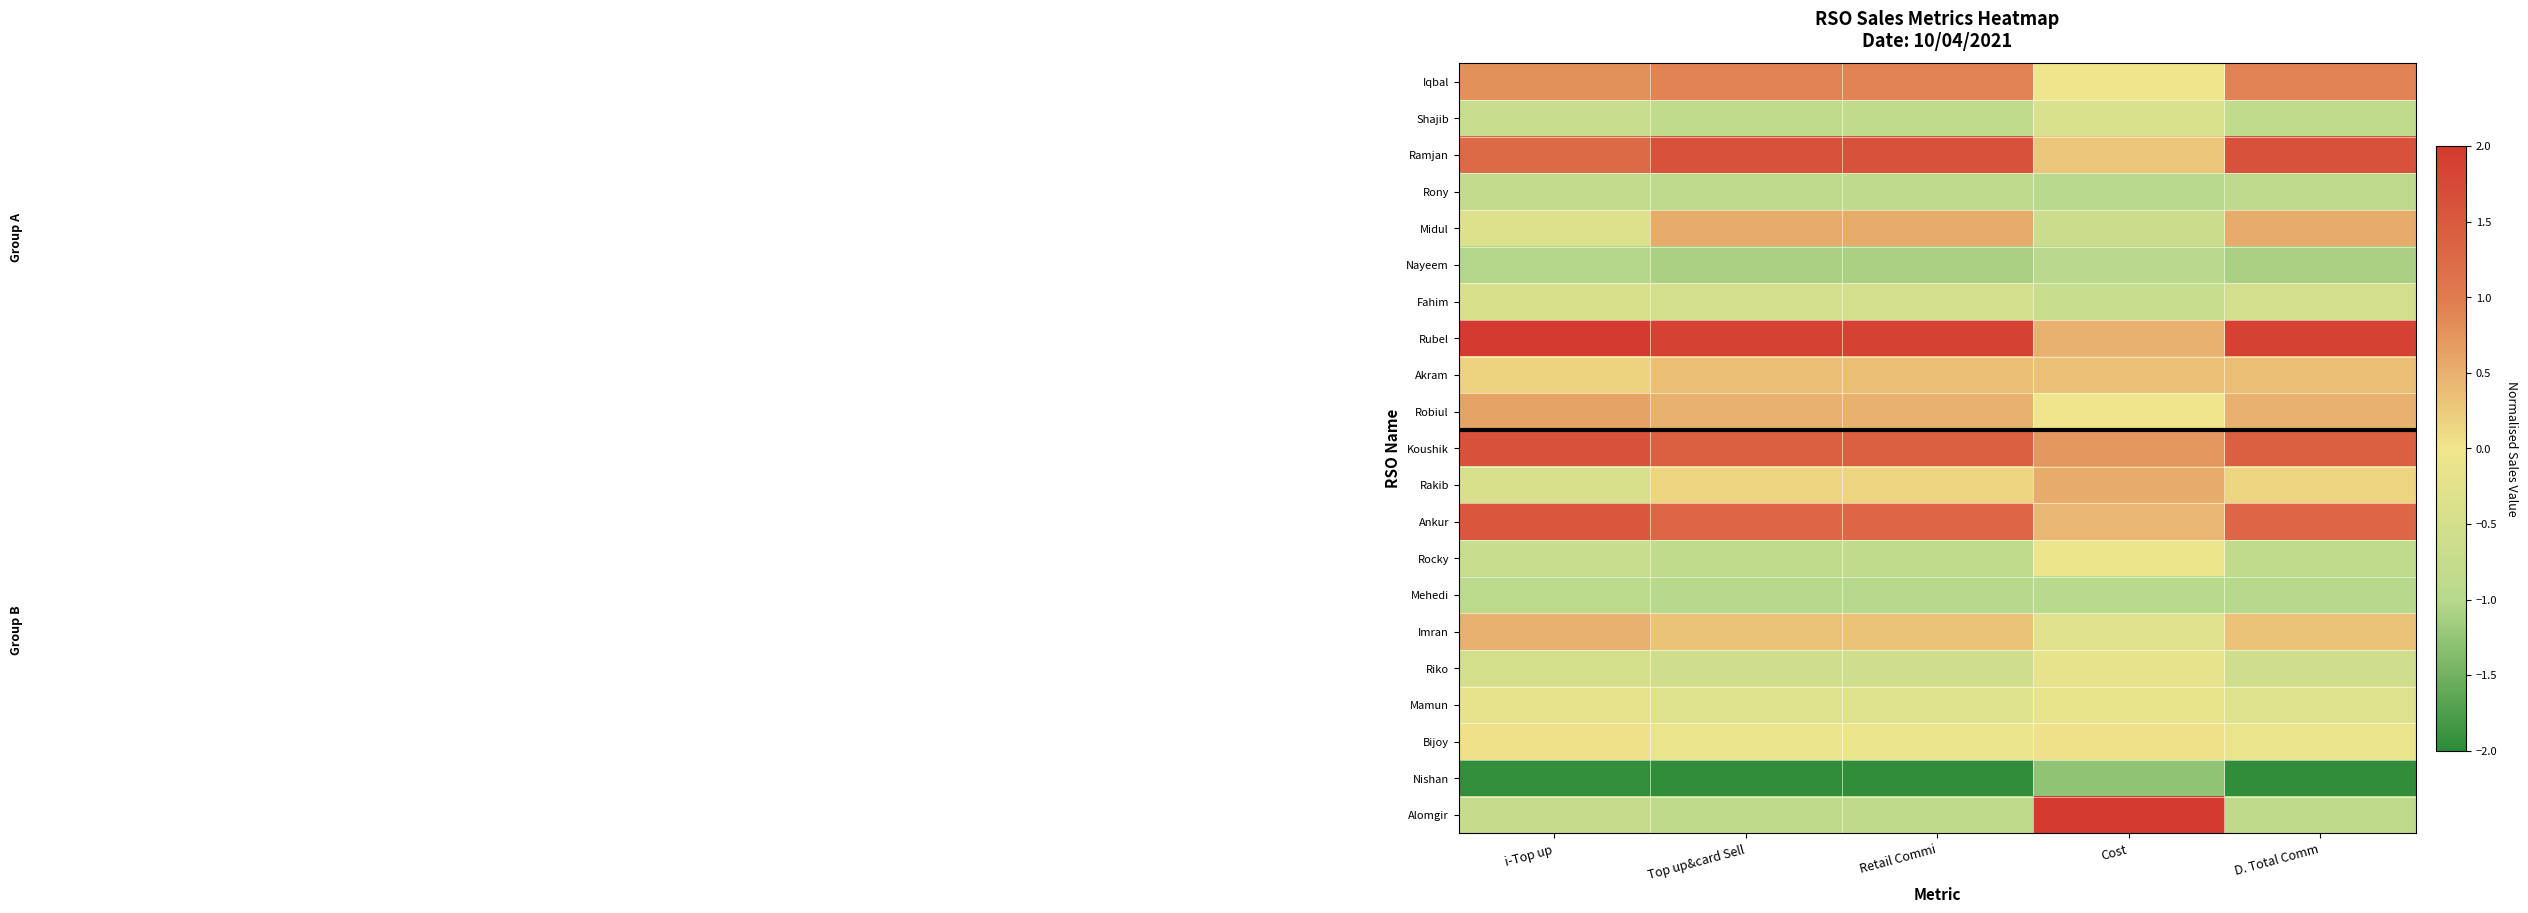

Reading right to left, transcribe all the data shown in this chart.

Iqbal: D. Total Comm=0.9	Cost=-0.0	Retail Commi=0.9	Top up&card Sell=0.9	i-Top up=0.8
Shajib: D. Total Comm=-0.8	Cost=-0.4	Retail Commi=-0.8	Top up&card Sell=-0.8	i-Top up=-0.7
Ramjan: D. Total Comm=1.6	Cost=0.3	Retail Commi=1.6	Top up&card Sell=1.6	i-Top up=1.2
Rony: D. Total Comm=-0.9	Cost=-1.0	Retail Commi=-0.9	Top up&card Sell=-0.9	i-Top up=-0.8
Midul: D. Total Comm=0.5	Cost=-0.6	Retail Commi=0.5	Top up&card Sell=0.5	i-Top up=-0.3
Nayeem: D. Total Comm=-1.1	Cost=-0.9	Retail Commi=-1.1	Top up&card Sell=-1.1	i-Top up=-1.0
Fahim: D. Total Comm=-0.5	Cost=-0.7	Retail Commi=-0.5	Top up&card Sell=-0.5	i-Top up=-0.4
Rubel: D. Total Comm=1.9	Cost=0.5	Retail Commi=1.9	Top up&card Sell=1.9	i-Top up=2.1
Akram: D. Total Comm=0.4	Cost=0.3	Retail Commi=0.4	Top up&card Sell=0.4	i-Top up=0.2
Robiul: D. Total Comm=0.5	Cost=-0.0	Retail Commi=0.5	Top up&card Sell=0.5	i-Top up=0.6
Koushik: D. Total Comm=1.4	Cost=0.7	Retail Commi=1.4	Top up&card Sell=1.4	i-Top up=1.6
Rakib: D. Total Comm=0.2	Cost=0.5	Retail Commi=0.2	Top up&card Sell=0.2	i-Top up=-0.4
Ankur: D. Total Comm=1.3	Cost=0.4	Retail Commi=1.3	Top up&card Sell=1.3	i-Top up=1.5
Rocky: D. Total Comm=-0.8	Cost=-0.1	Retail Commi=-0.8	Top up&card Sell=-0.8	i-Top up=-0.7
Mehedi: D. Total Comm=-1.0	Cost=-1.0	Retail Commi=-1.0	Top up&card Sell=-1.0	i-Top up=-0.9
Imran: D. Total Comm=0.3	Cost=-0.3	Retail Commi=0.3	Top up&card Sell=0.3	i-Top up=0.5
Riko: D. Total Comm=-0.6	Cost=-0.2	Retail Commi=-0.6	Top up&card Sell=-0.6	i-Top up=-0.5
Mamun: D. Total Comm=-0.3	Cost=-0.1	Retail Commi=-0.3	Top up&card Sell=-0.3	i-Top up=-0.2
Bijoy: D. Total Comm=-0.1	Cost=0.0	Retail Commi=-0.1	Top up&card Sell=-0.1	i-Top up=0.0
Nishan: D. Total Comm=-2.0	Cost=-1.3	Retail Commi=-2.0	Top up&card Sell=-2.0	i-Top up=-1.9
Alomgir: D. Total Comm=-0.8	Cost=3.7	Retail Commi=-0.8	Top up&card Sell=-0.8	i-Top up=-0.7